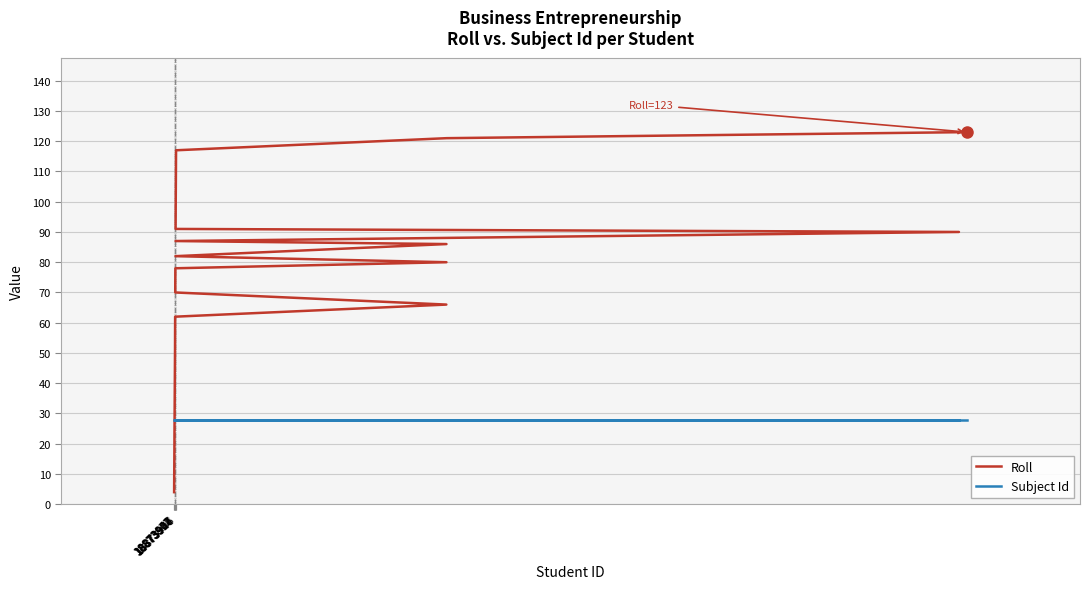

Where is Roll nearest to the value 63?

18873907